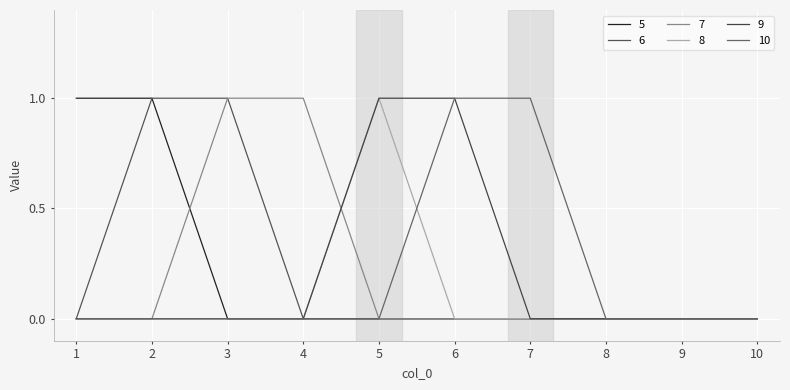

Rank the categories by 9 value from lowest to highest.

1, 2, 3, 4, 7, 8, 9, 10, 5, 6